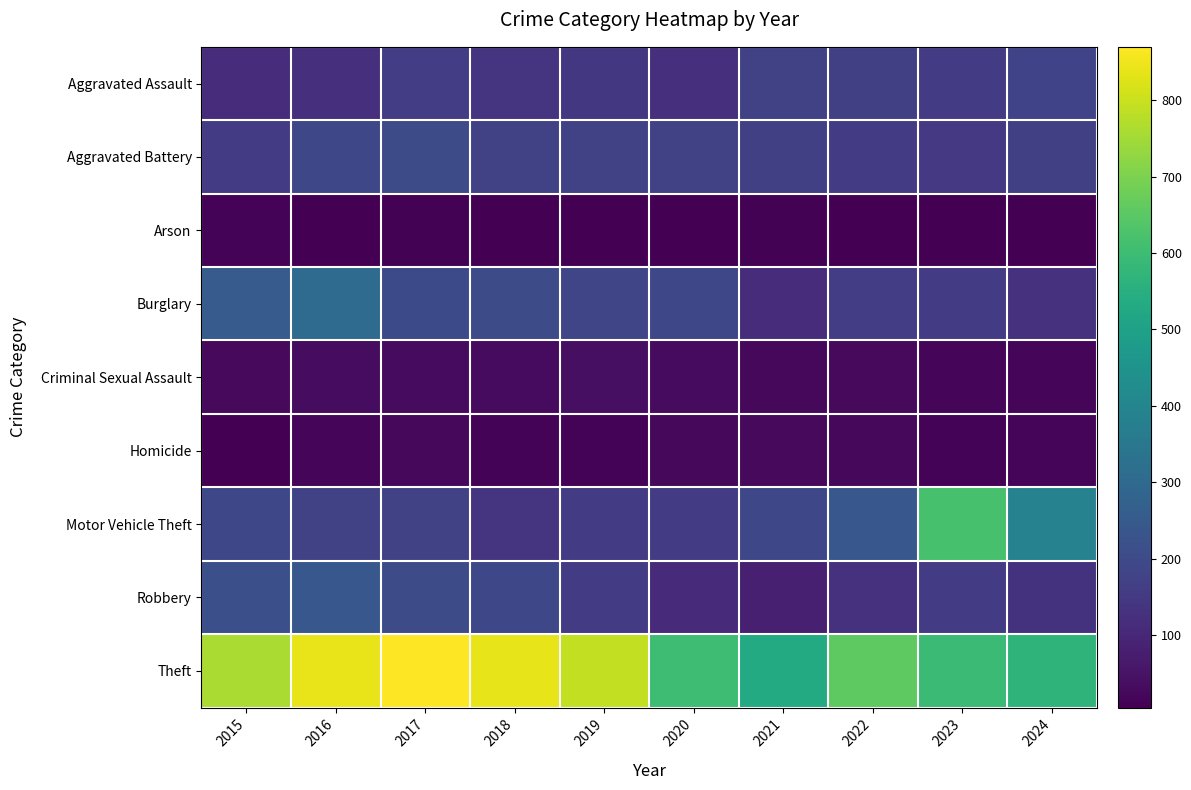

Between 2015 and 2018, which series saw the biggest shift?

Theft